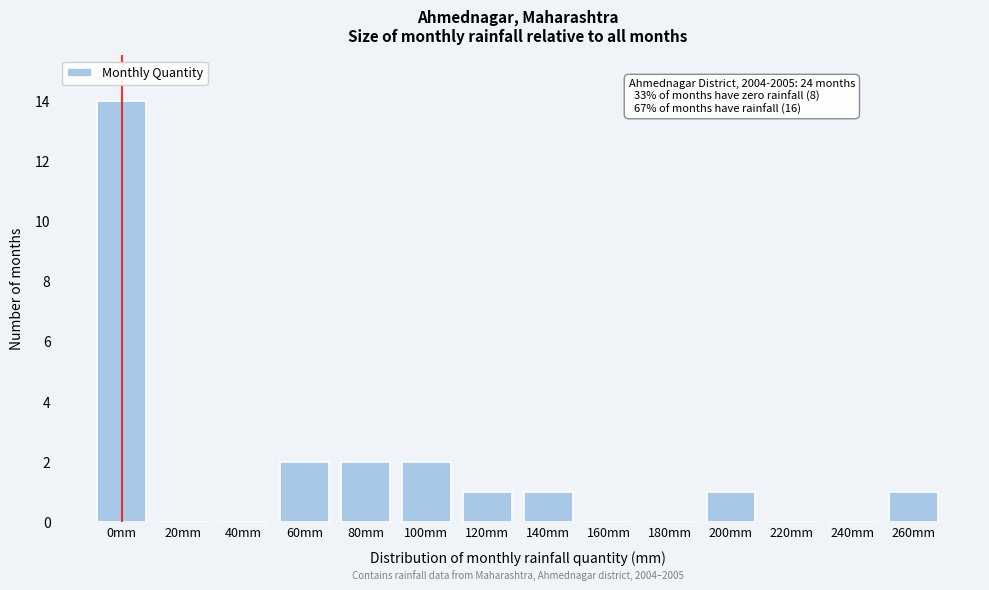

Reading right to left, transcribe all the data shown in this chart.

260mm=1	240mm=0	220mm=0	200mm=1	180mm=0	160mm=0	140mm=1	120mm=1	100mm=2	80mm=2	60mm=2	40mm=0	20mm=0	0mm=14